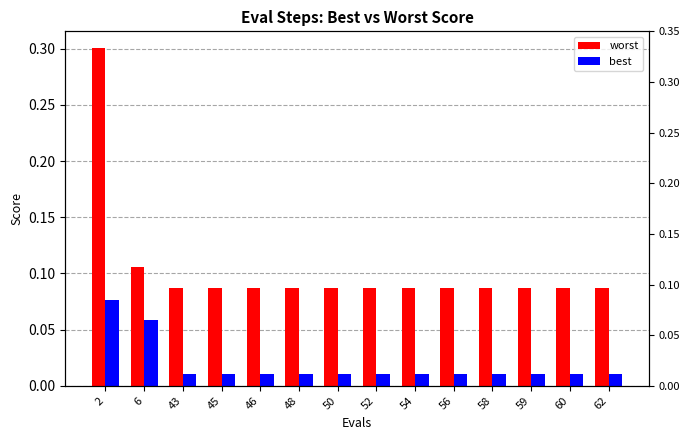

Which series has the largest total across all categories?

worst